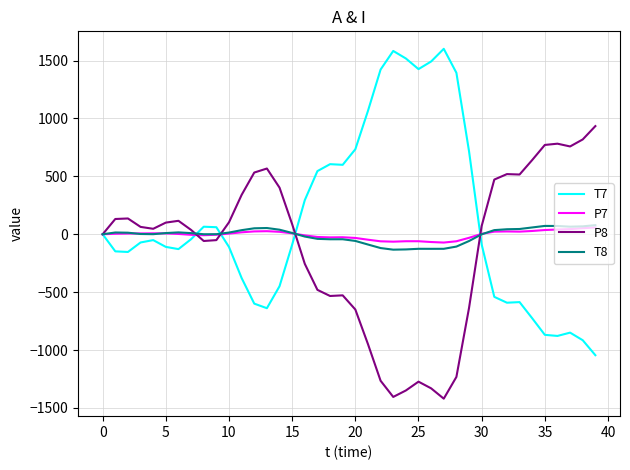

What is the maximum value shown in the chart?

1601.4